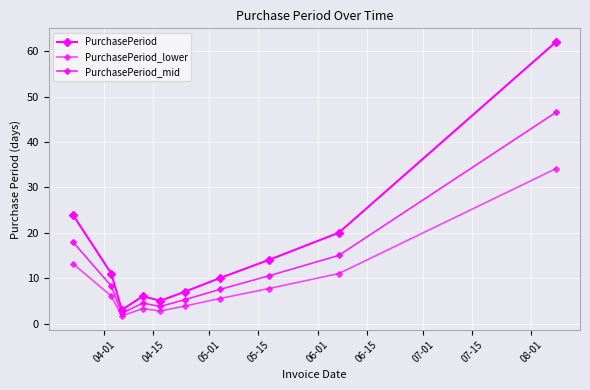

How many values in the PurchasePeriod series are below 11?

5